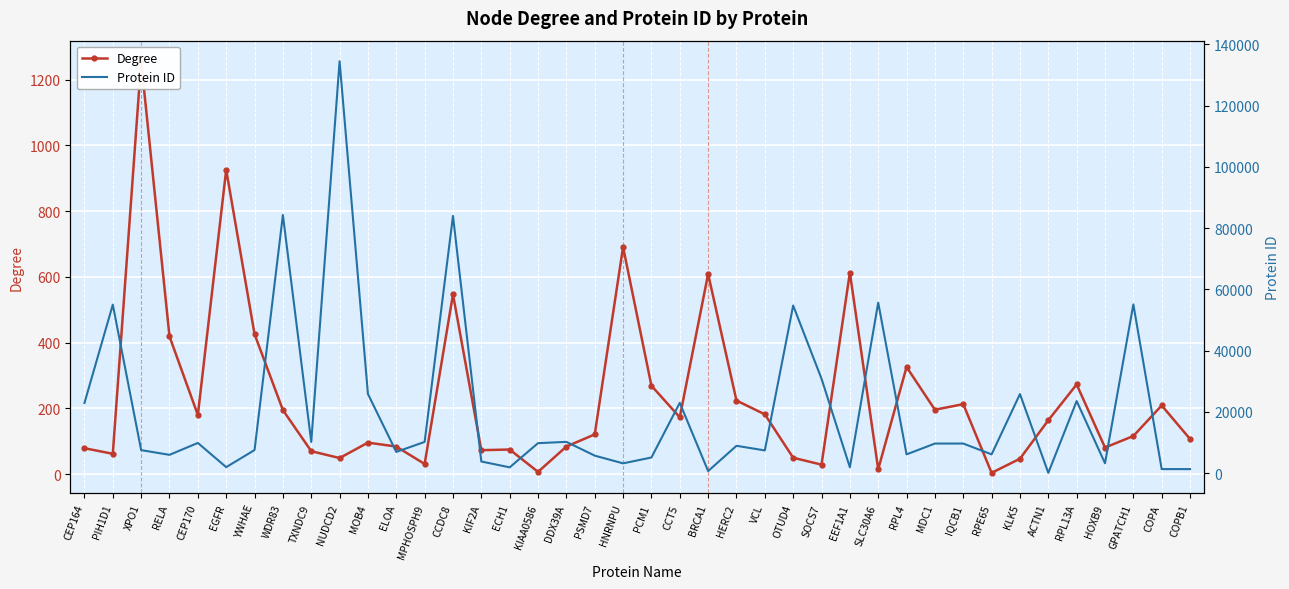

Which series ends up on top after the final intersection of Protein ID and Degree?

Protein ID